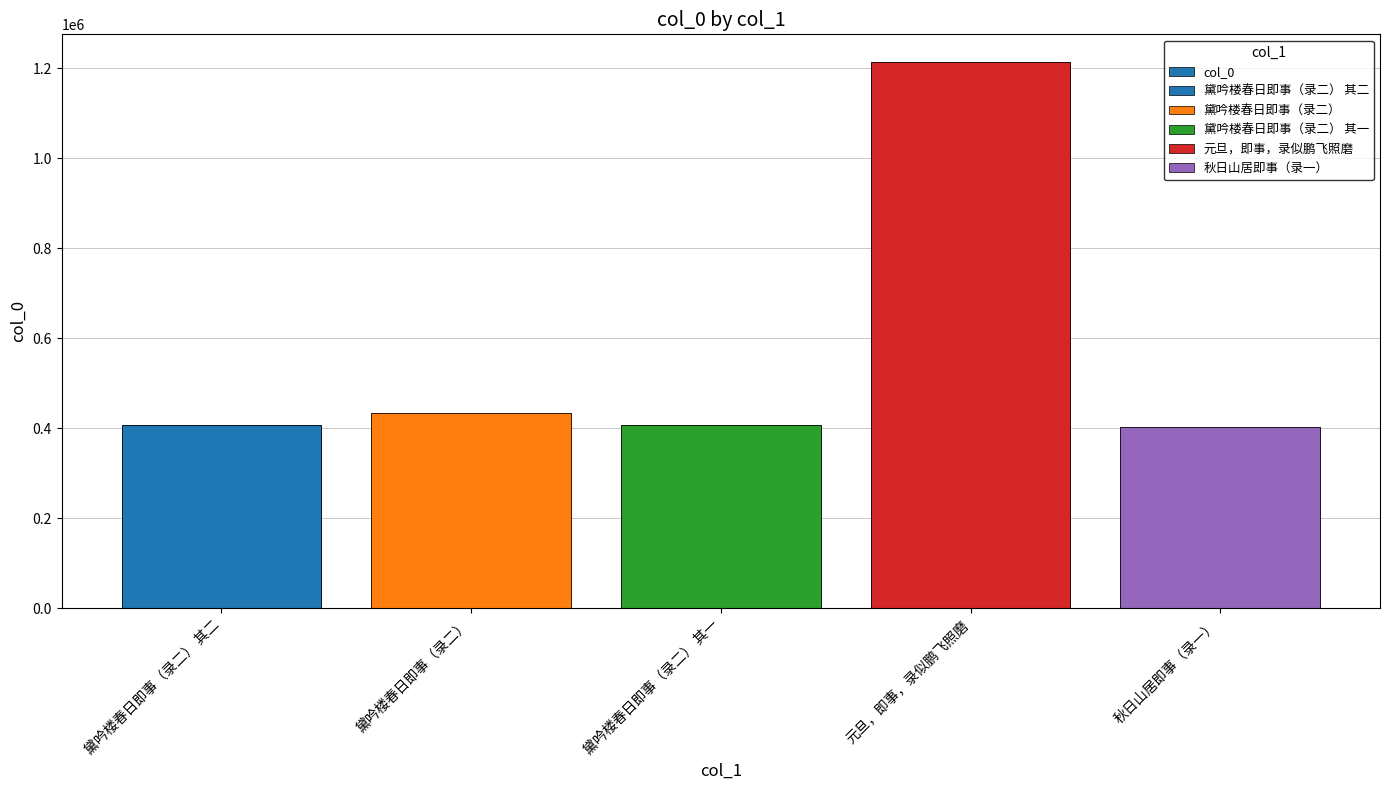

What is the label of the 1st bar from the left?

黛吟楼春日即事（录二） 其二